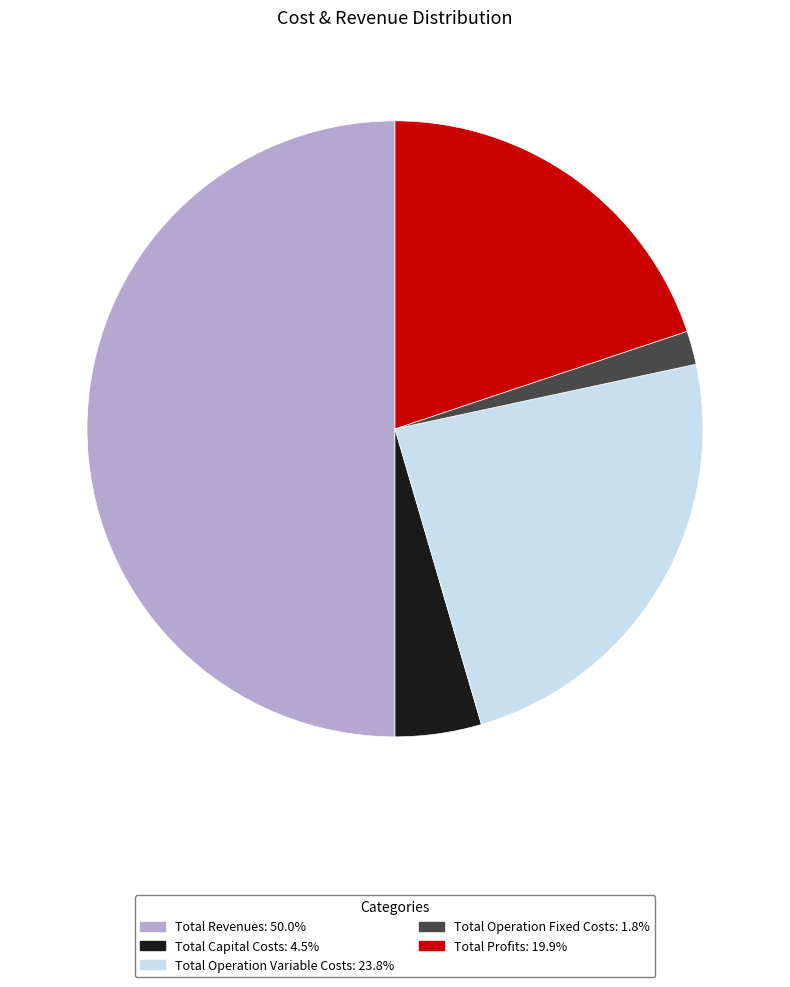

Is Total Profits the majority of the pie?

No